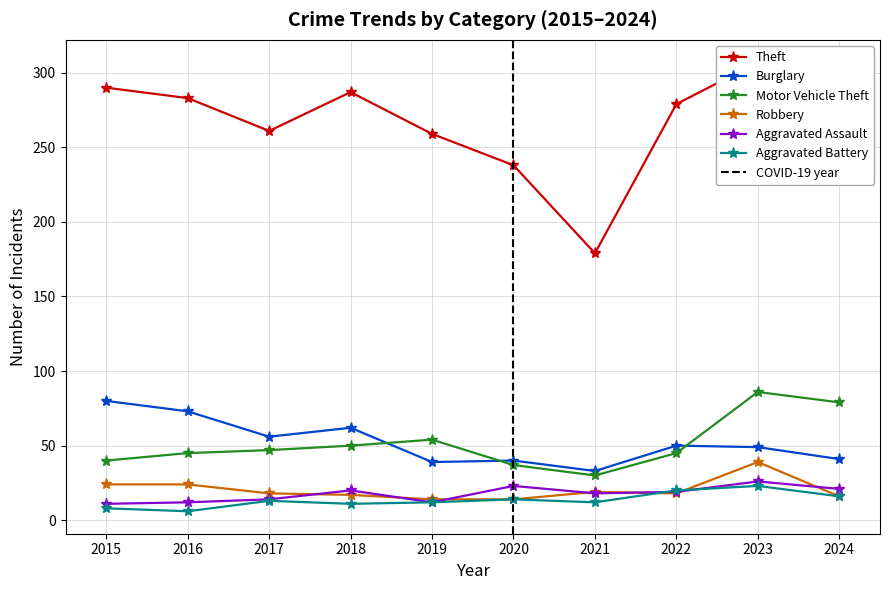

What is the sum of all Theft values?

2628